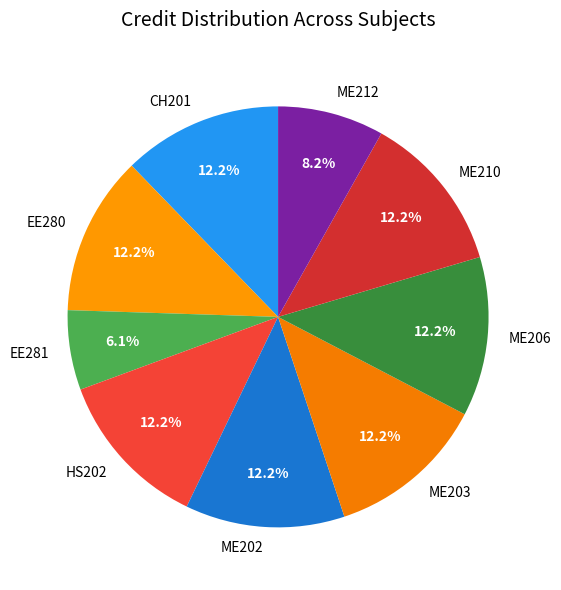

Does HS202 account for over 50% of the chart?

No